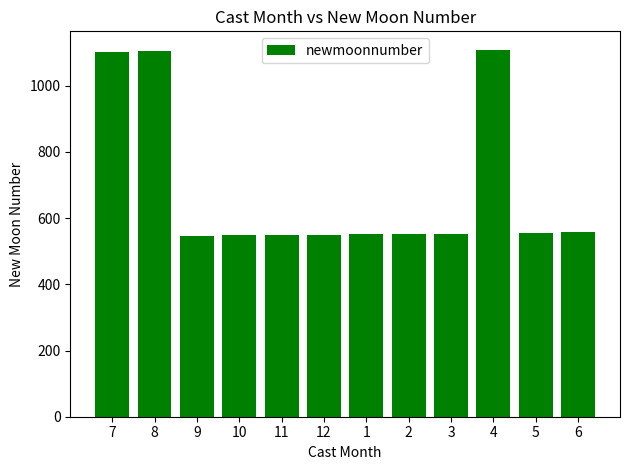

What is the value of the 4th bar from the left?

548